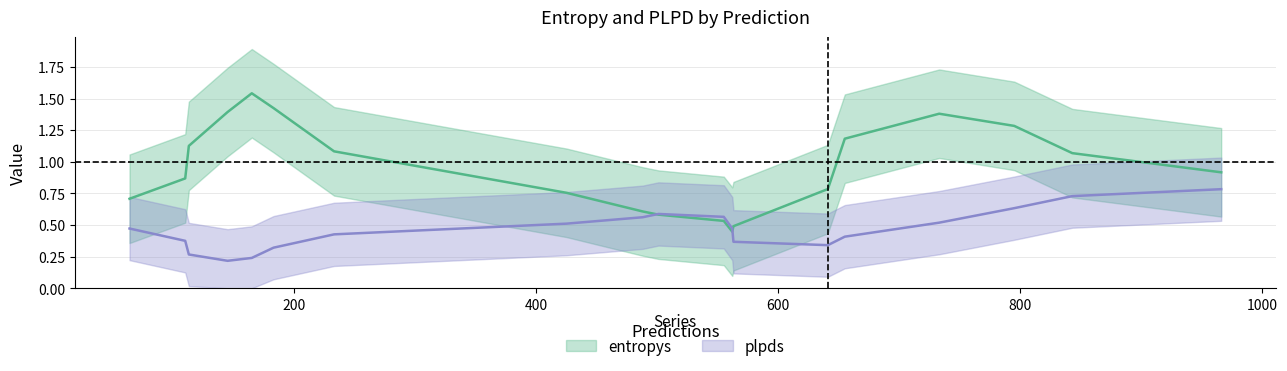

Is the value of entropys at 6 greater than the value of plpds at 10?

No